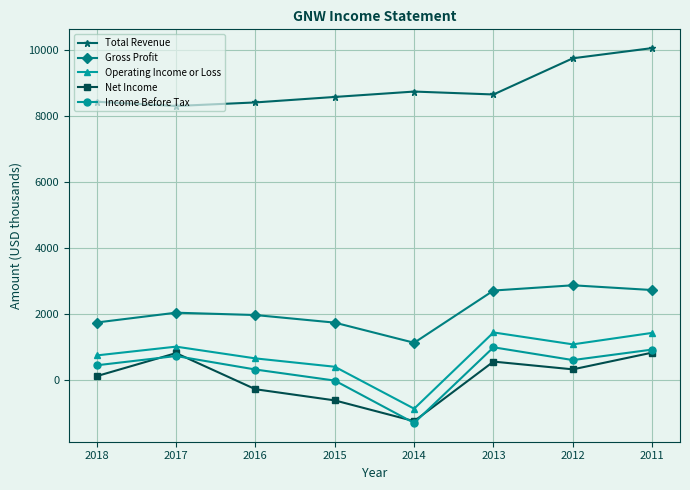

Is the value of Net Income at 2018 greater than the value of Total Revenue at 2014?

No